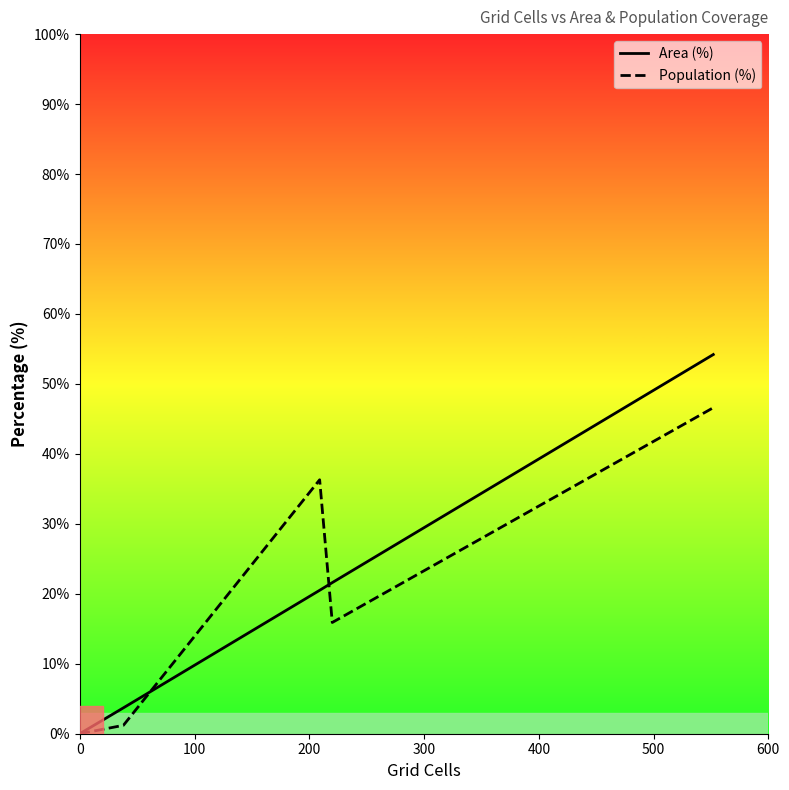

How many interior local valleys does the Population (%) series have?

1